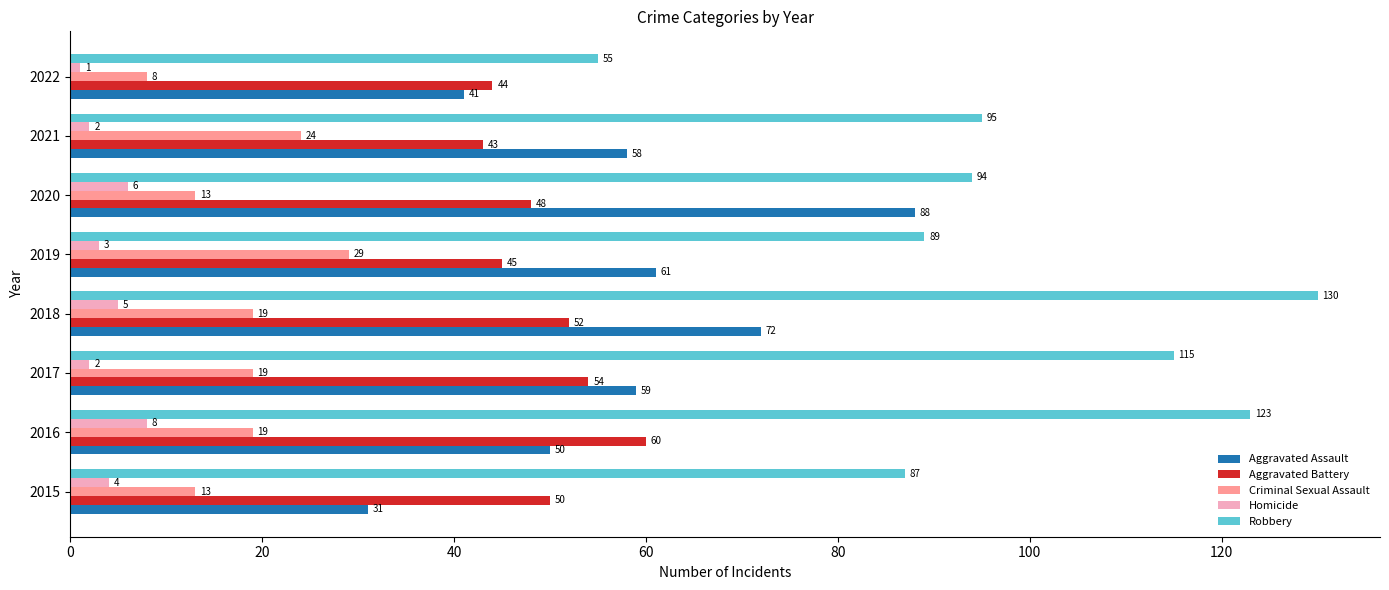

At how many categories does at least one series exceed 18?

8